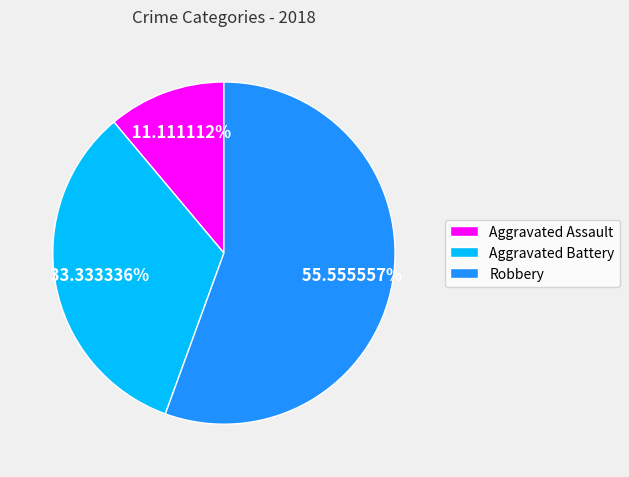

What percentage do Aggravated Assault and Aggravated Battery together represent?

44.4%